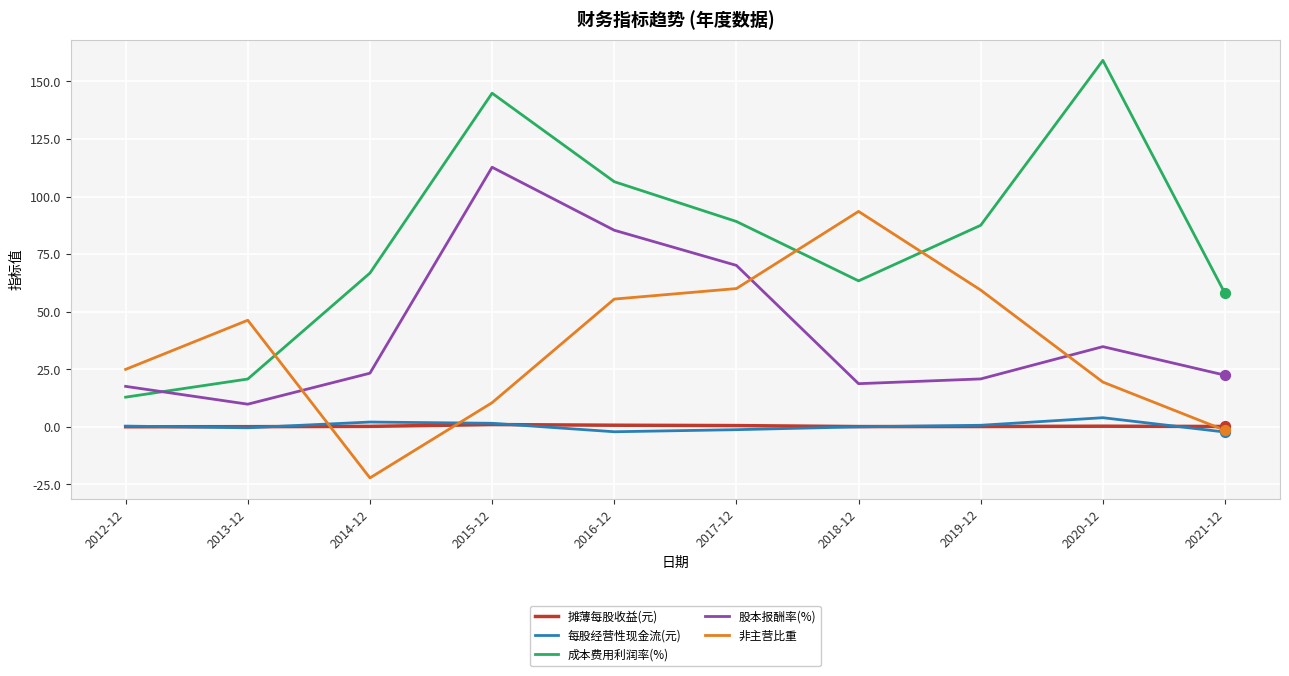

What is the total value across all series at 2019-12?

168.6